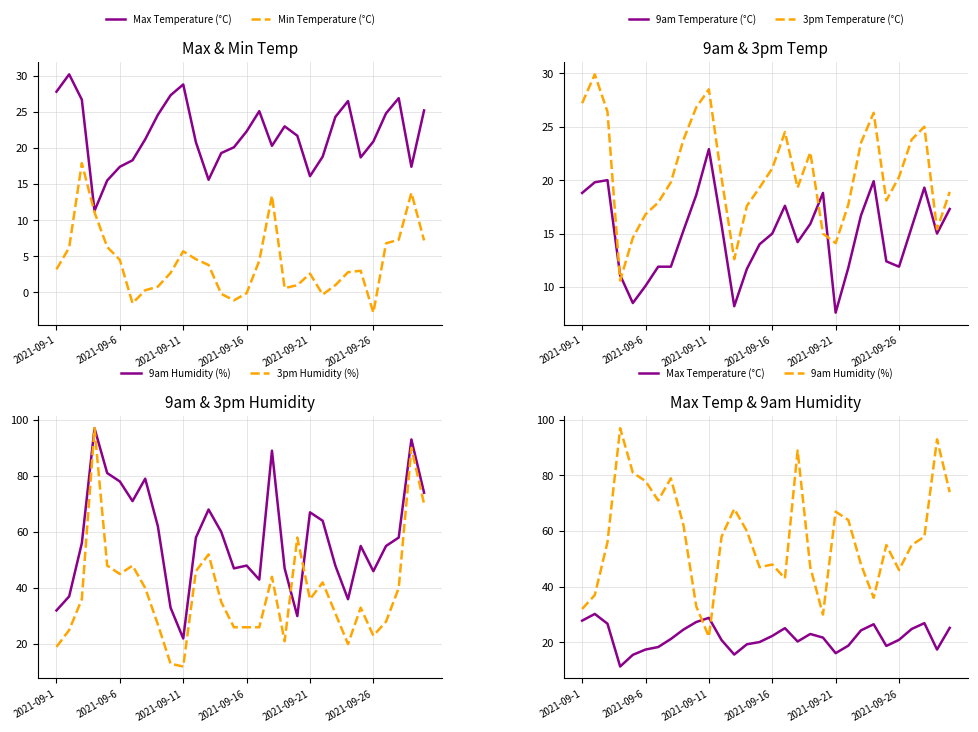

True or false: 9am Temperature (°C) has a value of 19.3 at 27.

True